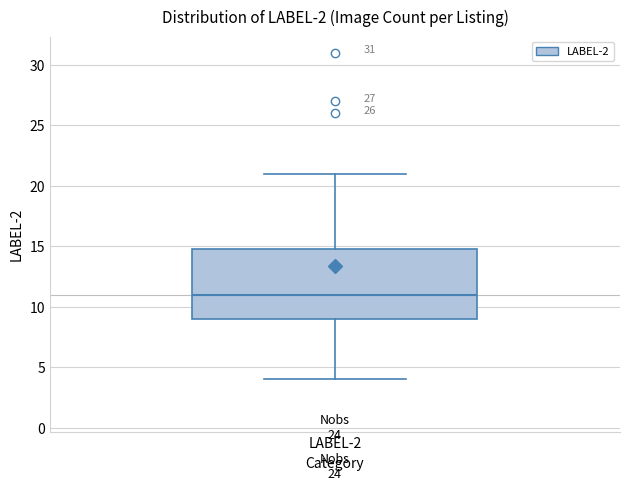

Where does the lower whisker of the box for LABEL-2 end on the y-axis? The values are not printed on the chart, so give them approximately, as read against the axis.

4